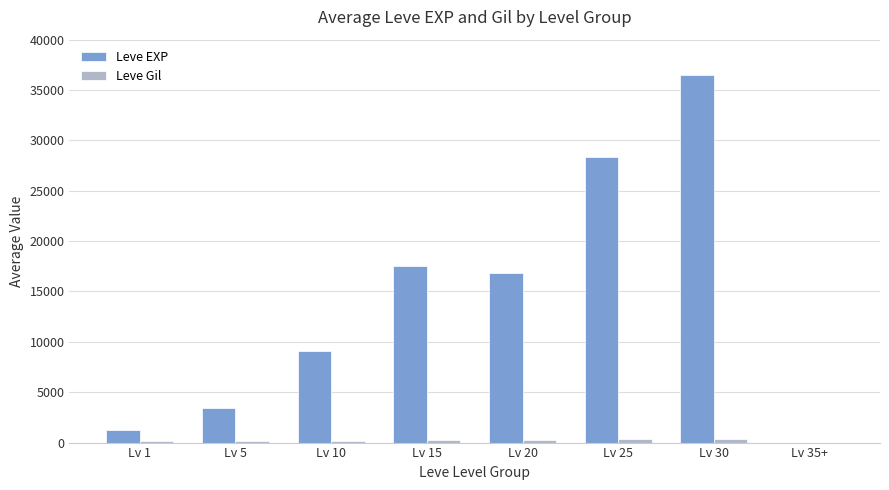

At which label does Leve EXP reach its peak?

Lv 30